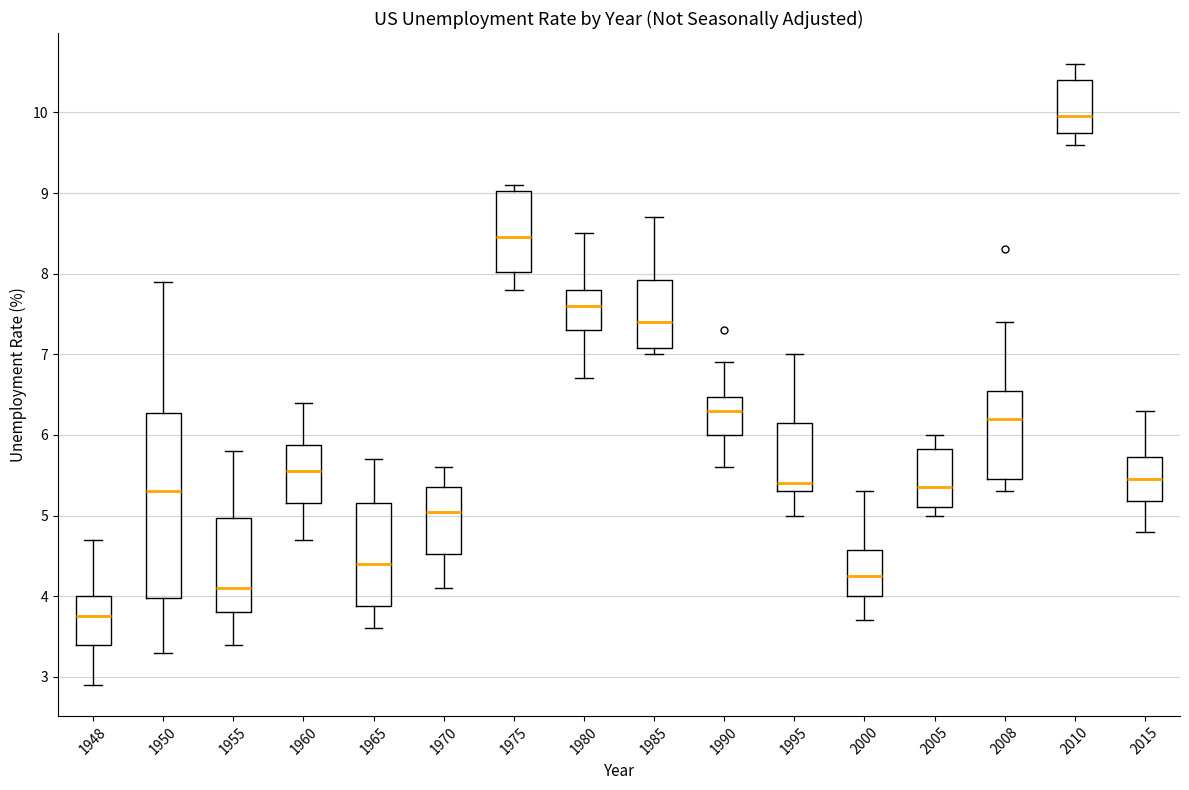

Where is the upper edge of the box at x = 1970 on the y-axis? The values are not printed on the chart, so give them approximately, as read against the axis.

5.4